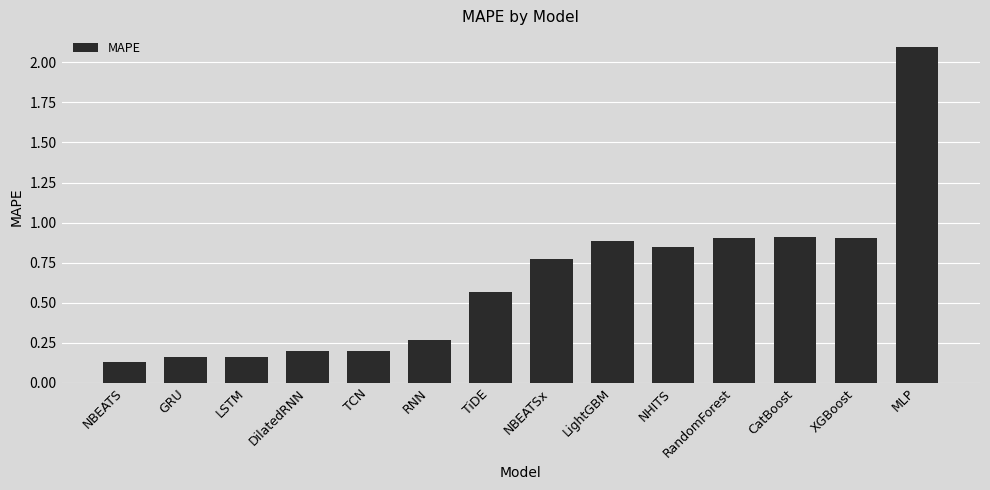

Which has a higher value, LightGBM or NBEATSx?

LightGBM